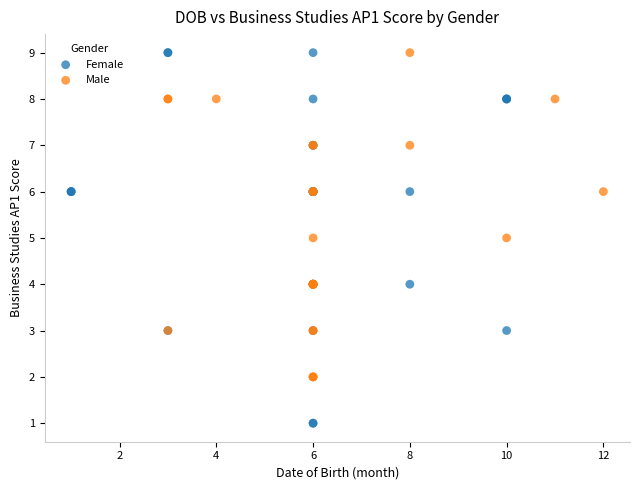

What are all the series names shown in the legend?

Female, Male